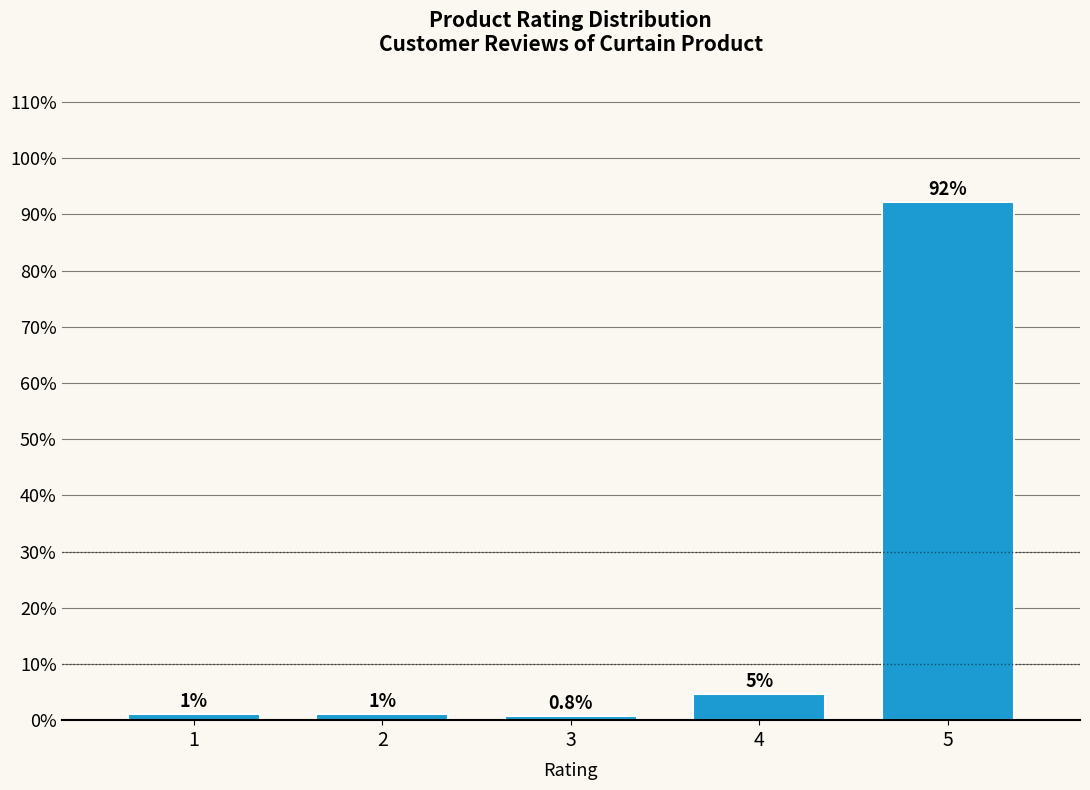

Does the chart contain any negative values?

No